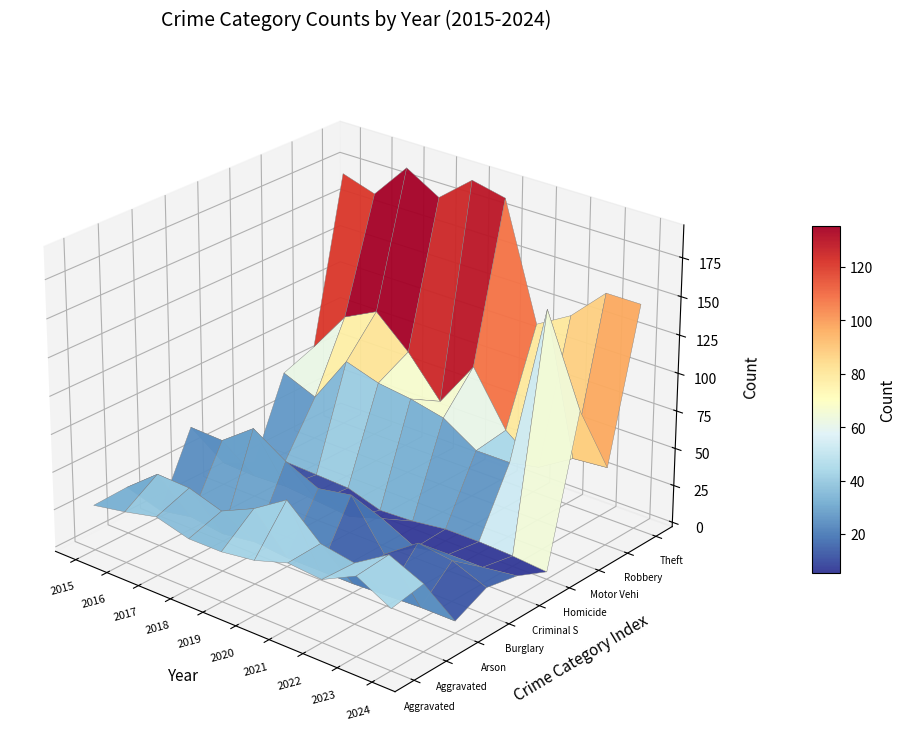

At which label does Aggravated Assault reach its peak?

2023